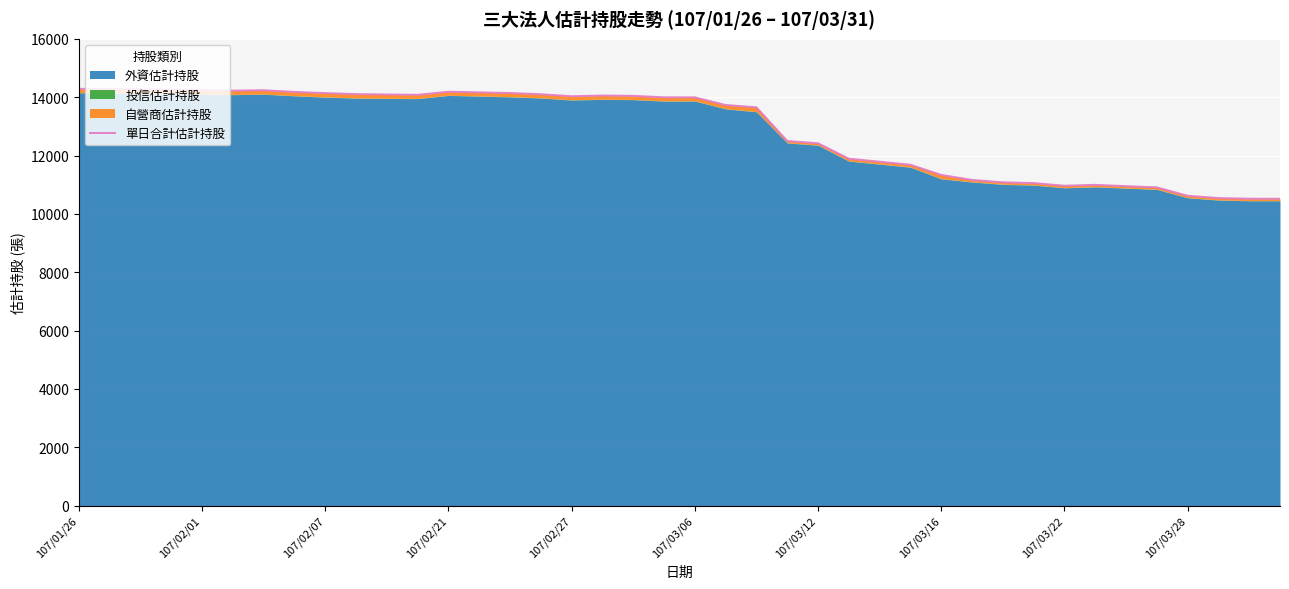

Where is the data nearest to the value 12405?

107/03/12